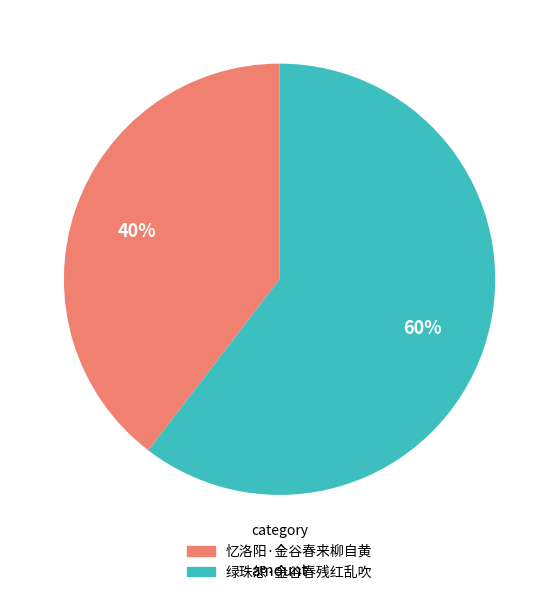

How many slices are in this pie chart?

2